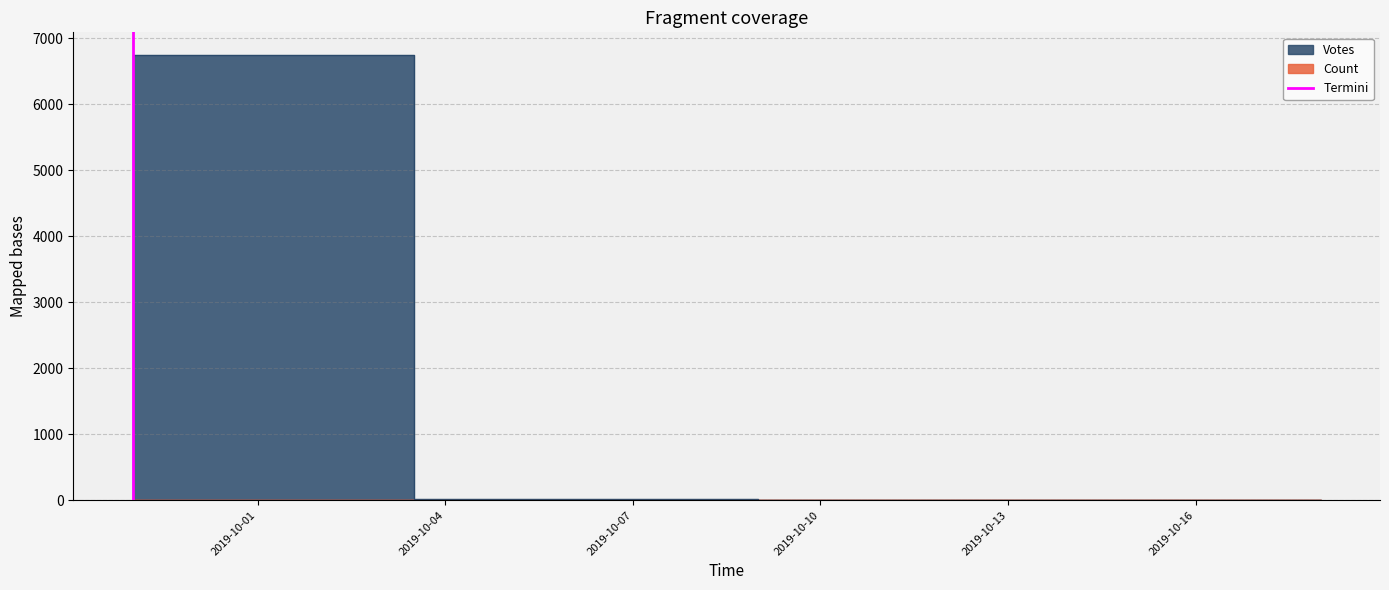

Is this an area chart (filled region under the line)?

No